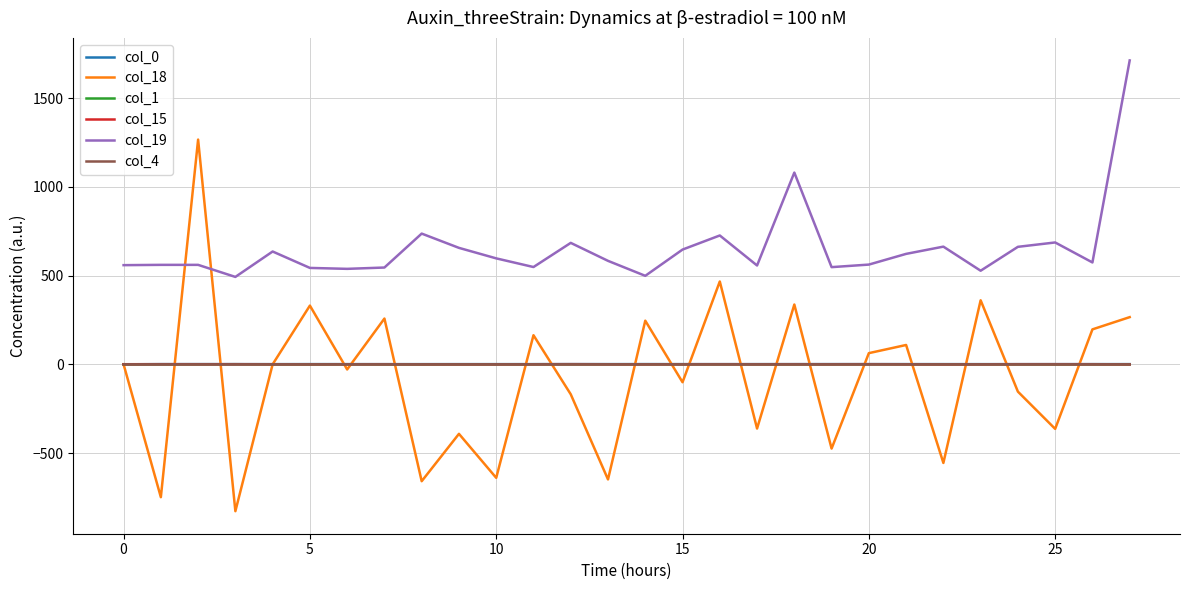

How many values in the col_18 series are below 0?

14